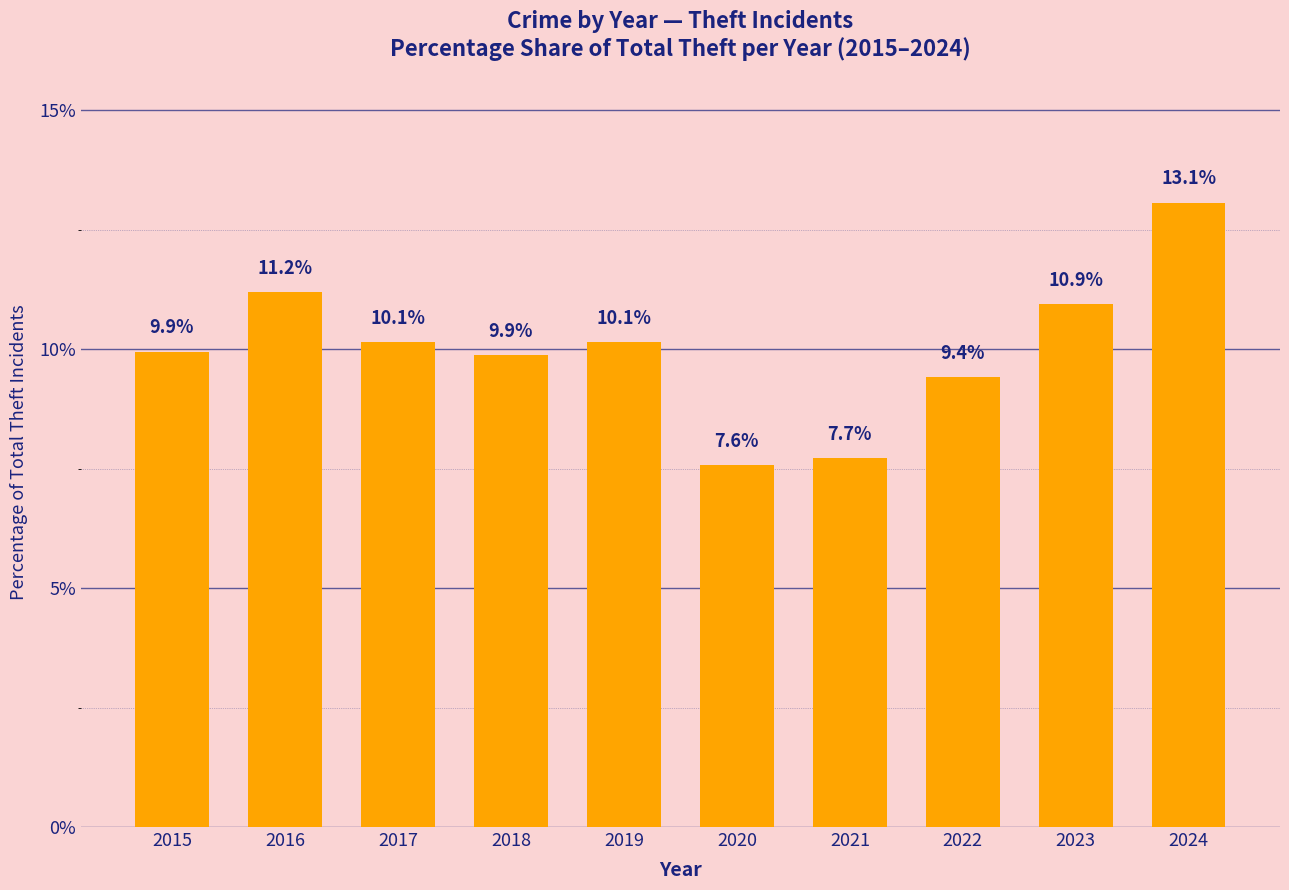

What is the smallest value displayed?

7.6